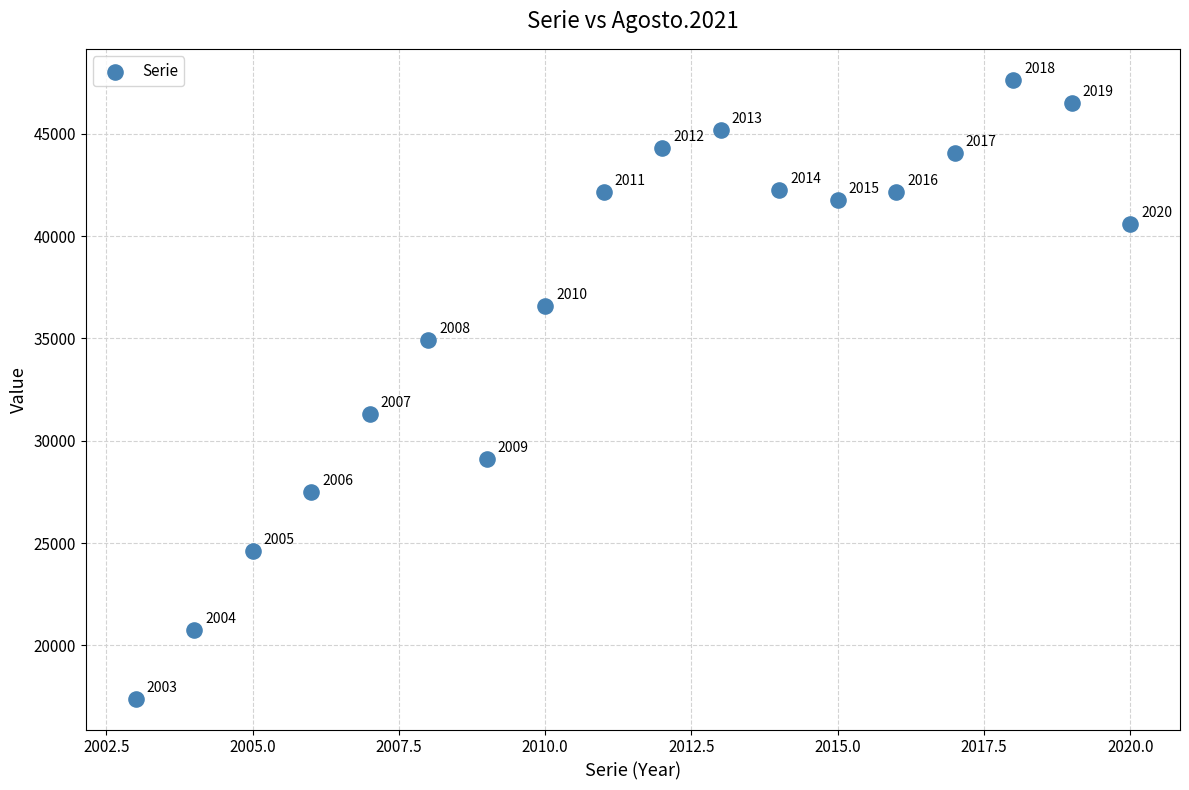

What Y value in the scatter plot is closest to 32516?

31298